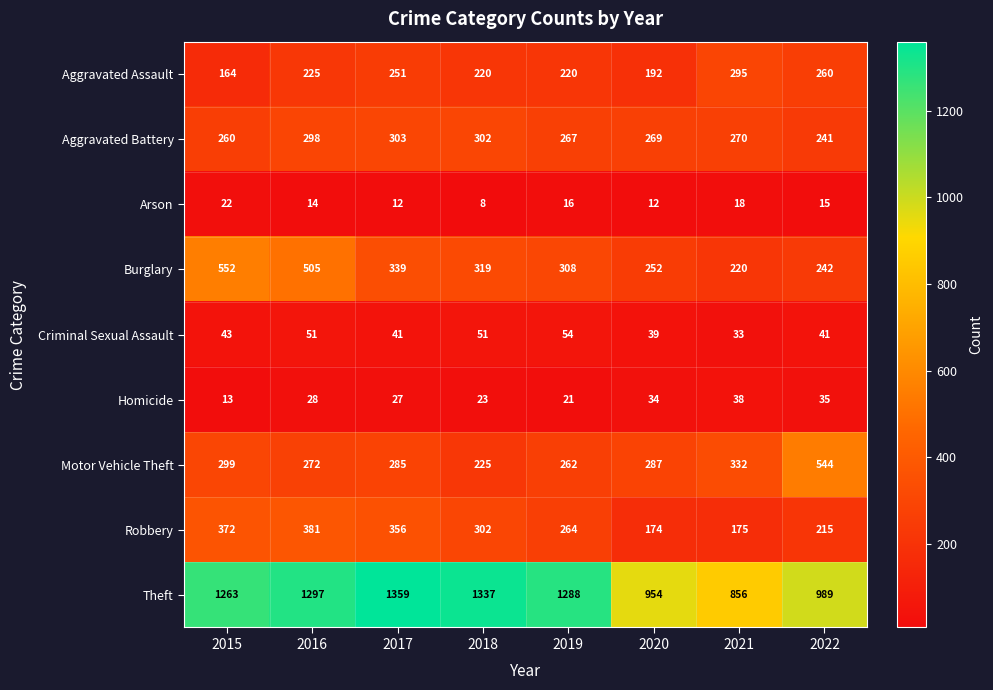

Rank the series by their maximum value, from lowest to highest.

Arson, Homicide, Criminal Sexual Assault, Aggravated Assault, Aggravated Battery, Robbery, Motor Vehicle Theft, Burglary, Theft